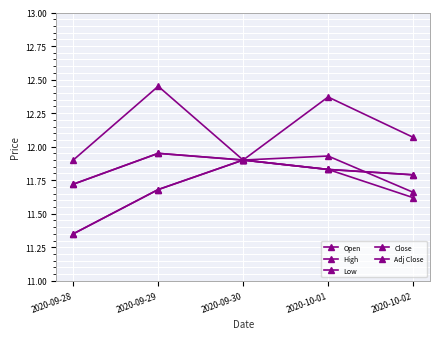

Is this an area chart (filled region under the line)?

No